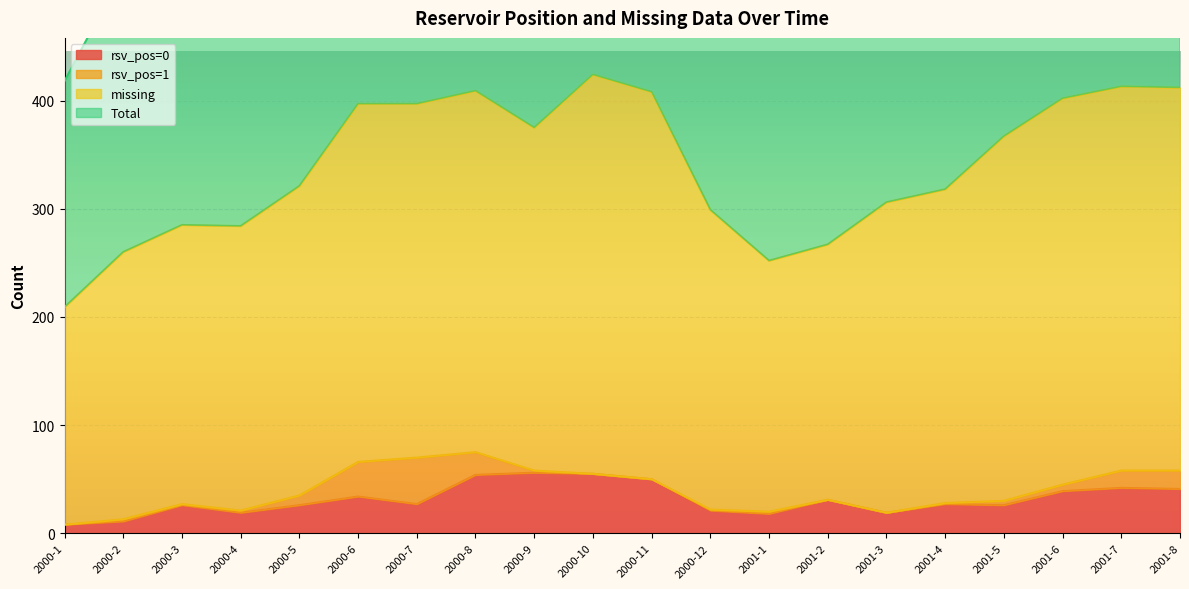

What is the lowest value of the Total series?

418